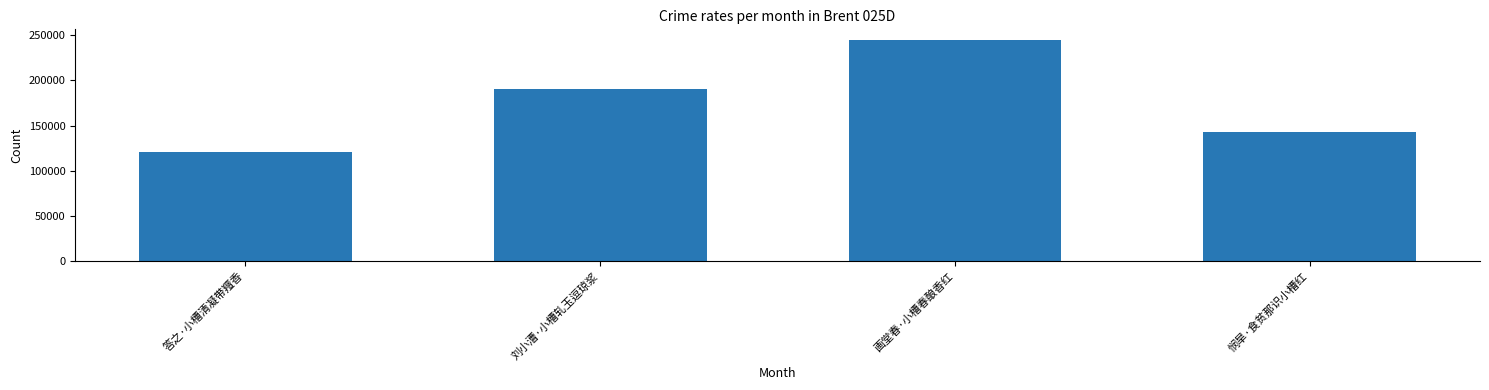

Reading left to right, list all the values displayed in this chart.

120876	190253	244431	142446